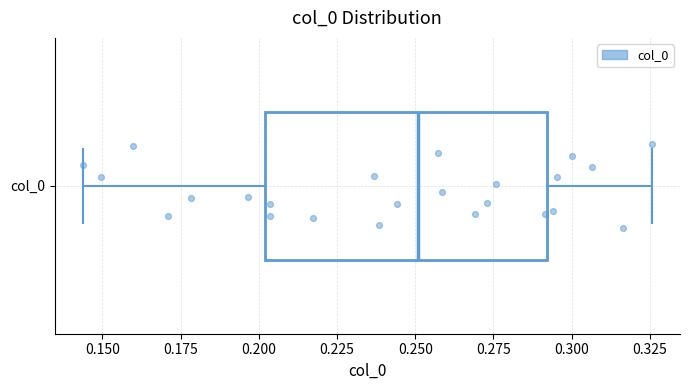

Transcribe this box plot: give where the median line is, the range the box spans, and where the two whiskers end, as read against the x-axis. The values are not printed on the chart, so give them approximately, as read against the axis.

median 0.250, box 0.200 to 0.290, whiskers 0.145 to 0.325